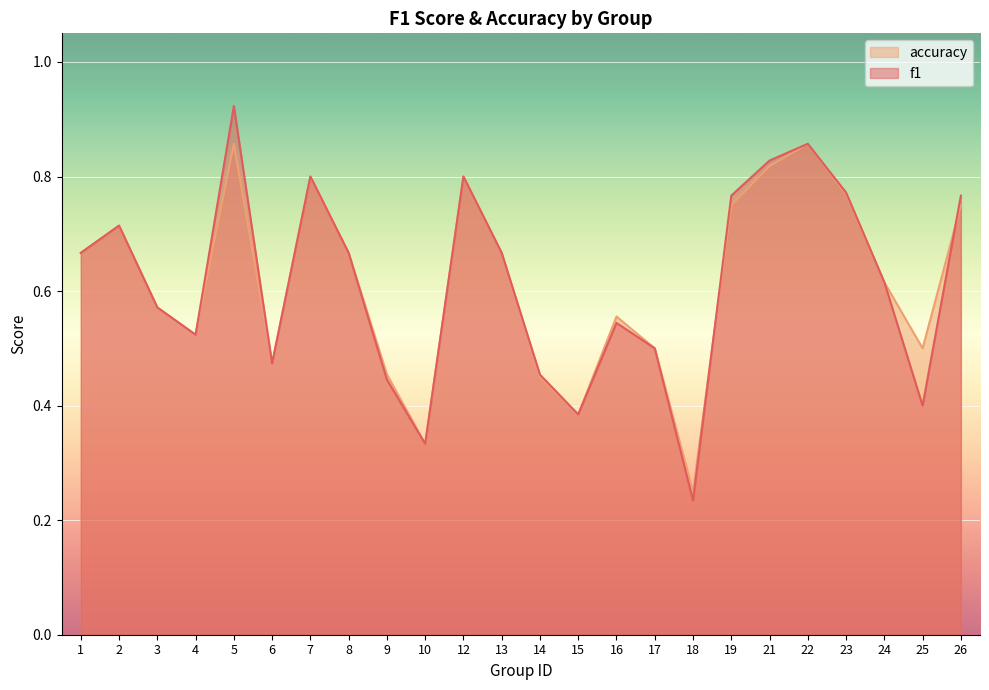

At which category does accuracy reach its first local valley?

4